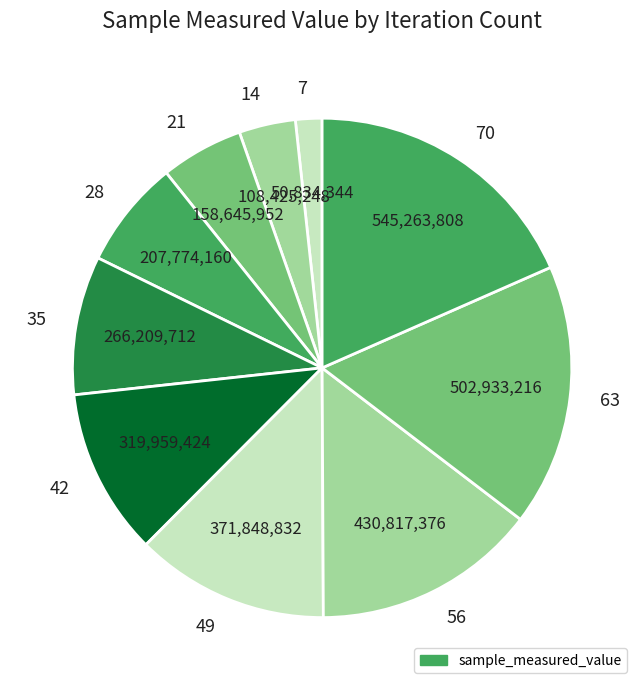

What is the largest slice in the pie chart?

70